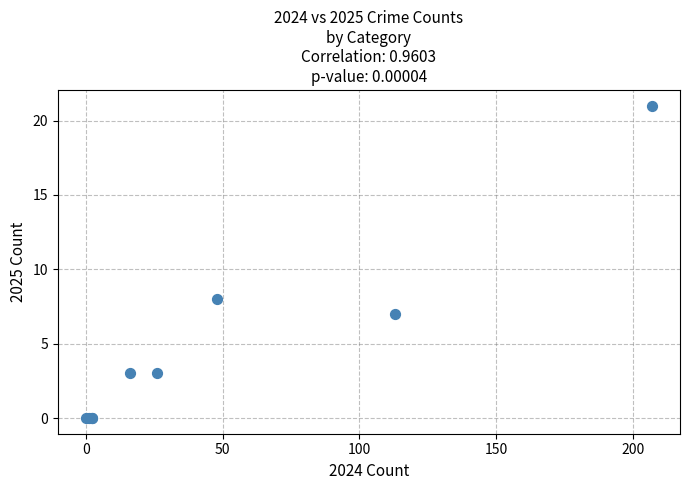

What Y value in the scatter plot is closest to 10?

8